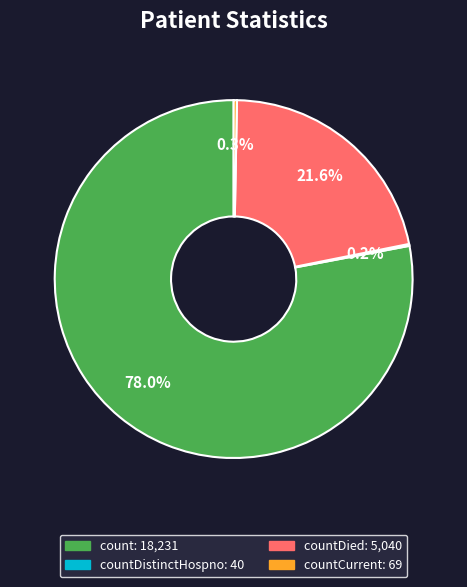

Is there any slice that represents more than half of the pie?

Yes